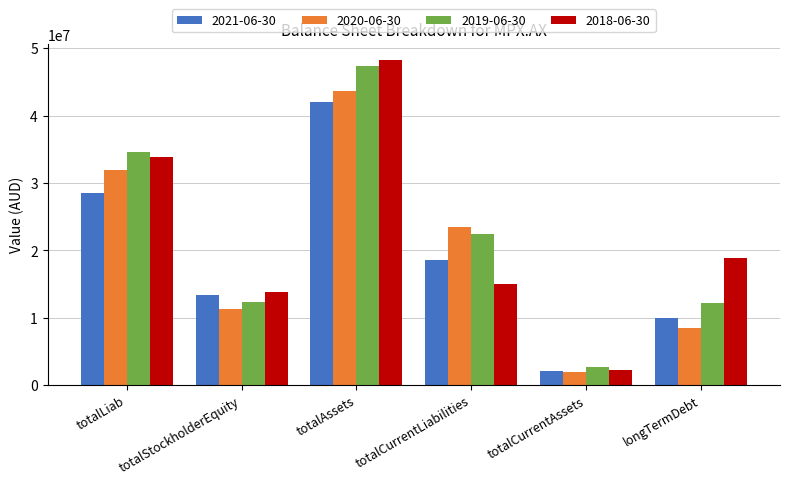

At which label does 2020-06-30 reach its peak?

totalAssets